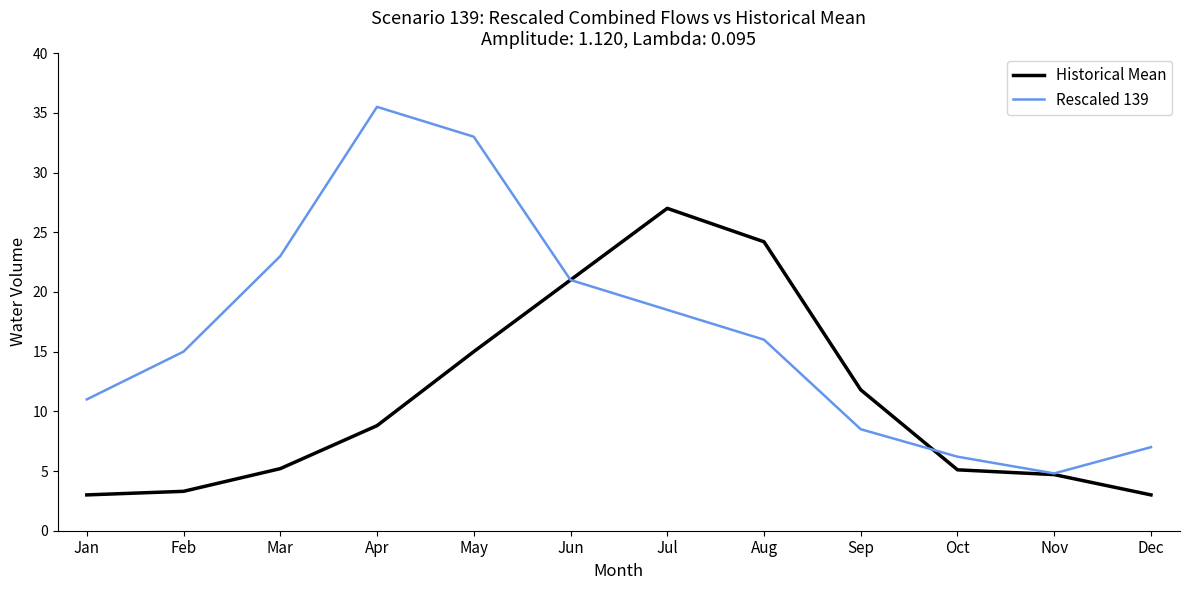

What is the approximate value of Historical Mean at Aug?

24.2